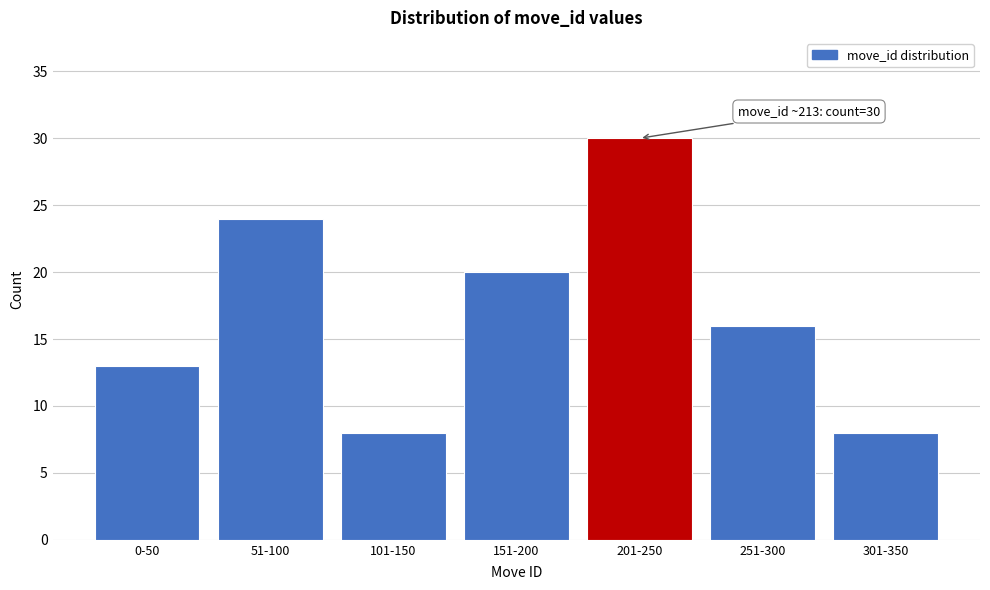

Reading left to right, what are all the values shown in this chart?

13	24	8	20	30	16	8